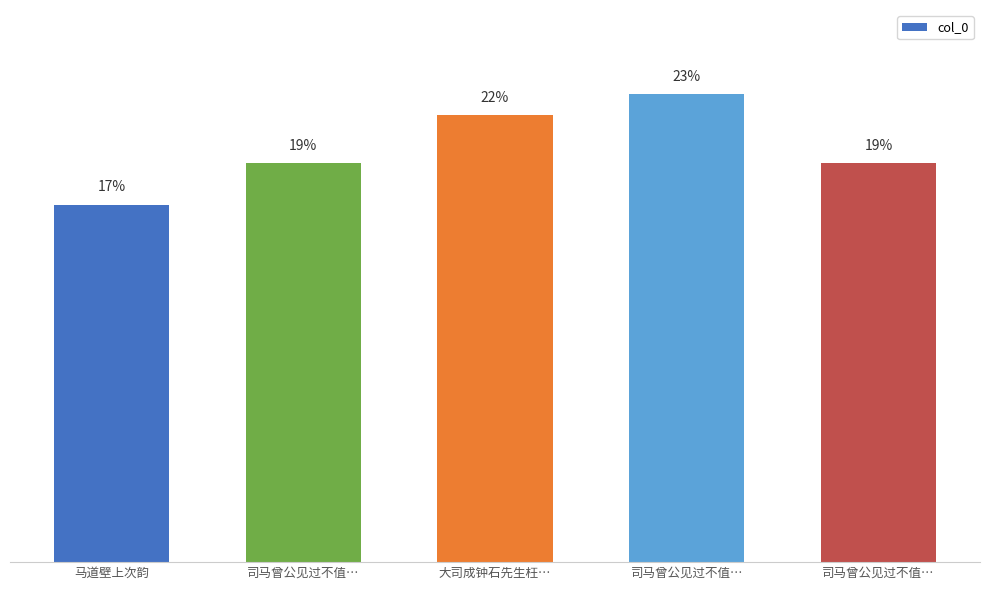

Does the chart contain any negative values?

No